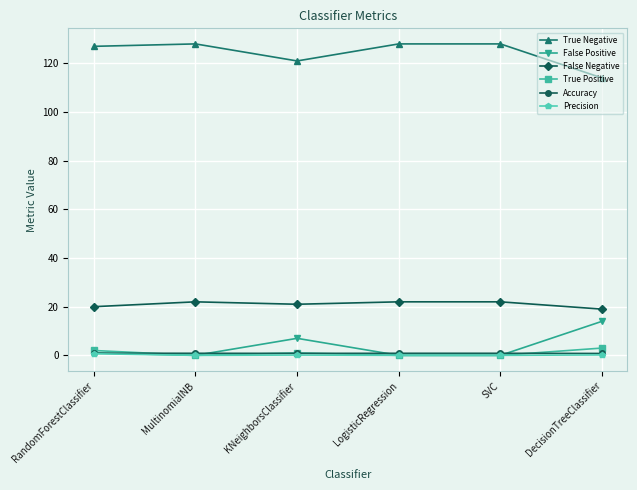

The Accuracy series shows 0.8 at DecisionTreeClassifier. True or false?

True